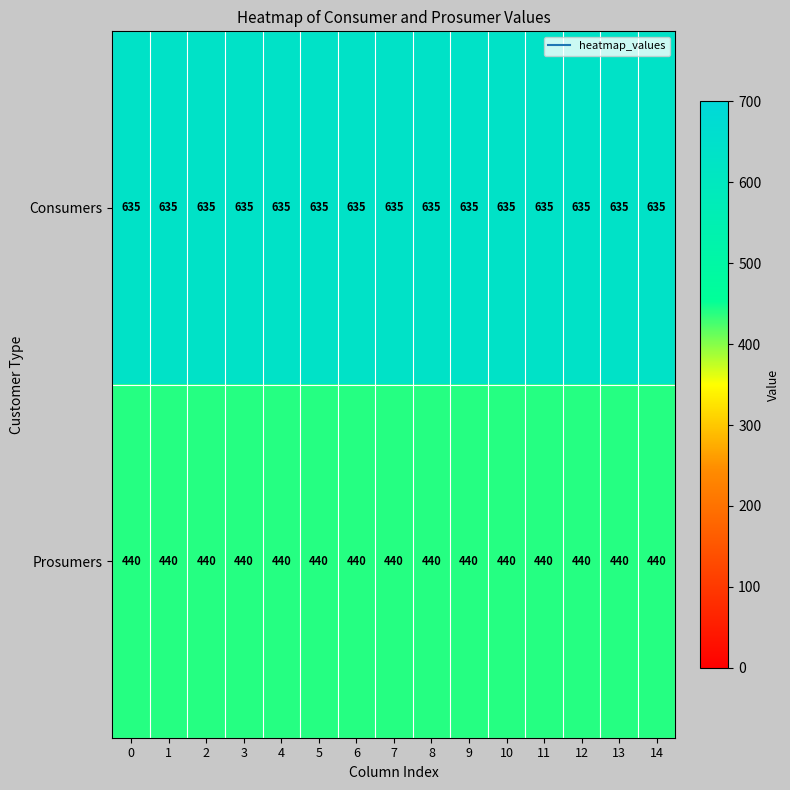

What is the approximate value of Consumers at 6?

635